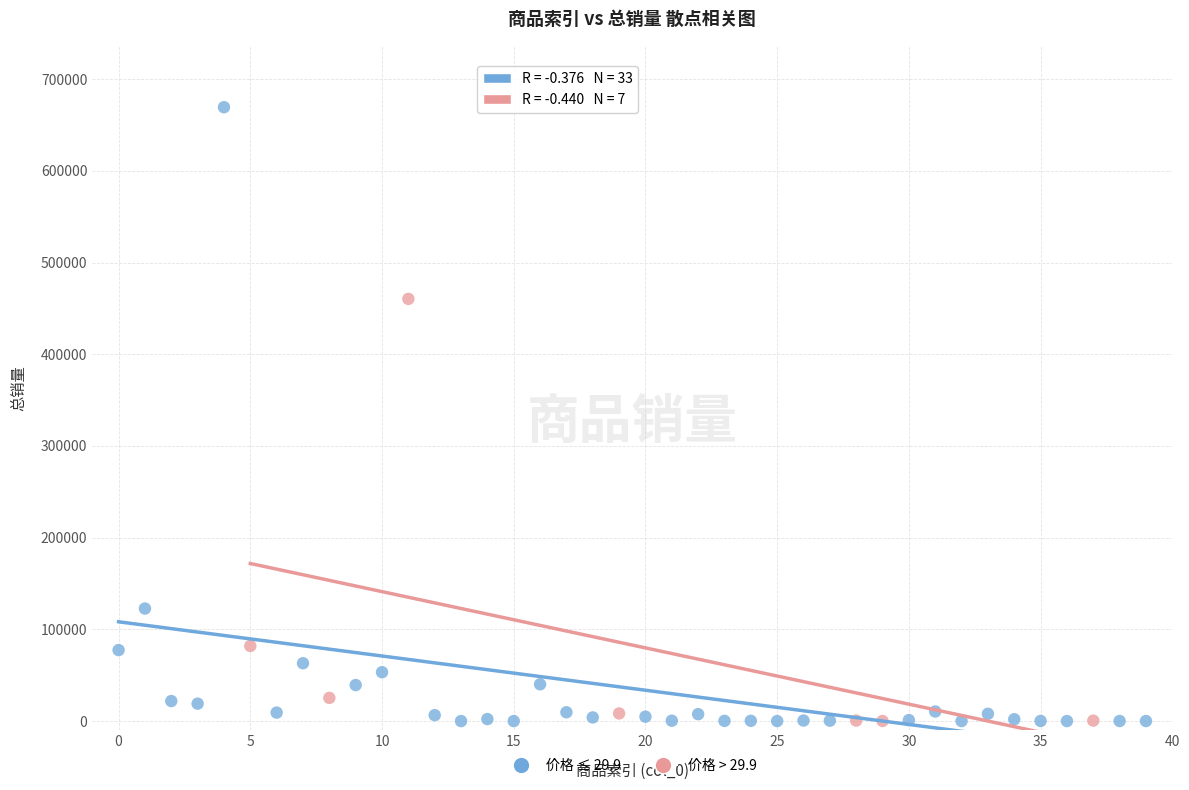

What are all the series names shown in the legend?

价格 ≤ 29.9, 价格 > 29.9